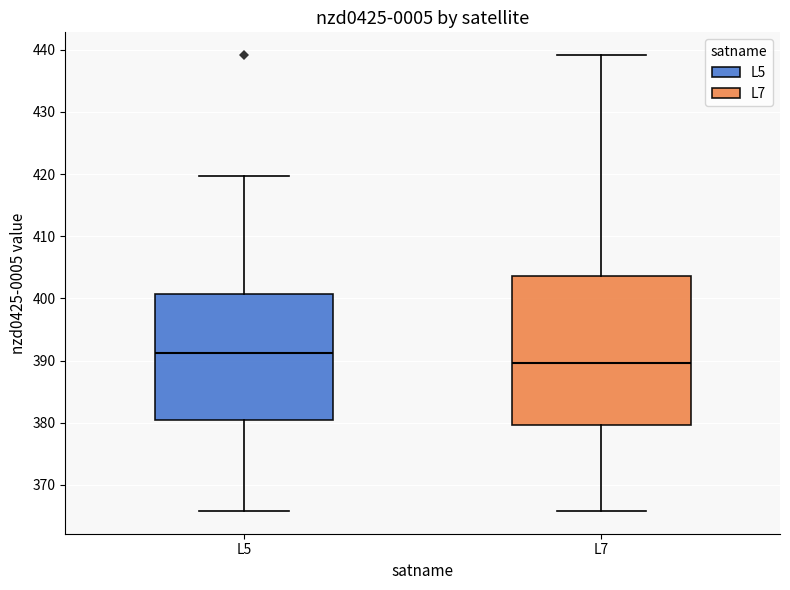

Where does the median line of the box for L5 sit on the y-axis? The values are not printed on the chart, so give them approximately, as read against the axis.

391